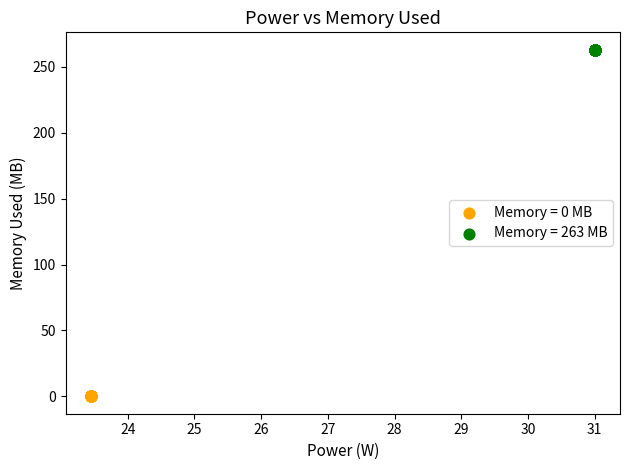

Which series reaches the minimum Y coordinate?

Memory = 0 MB